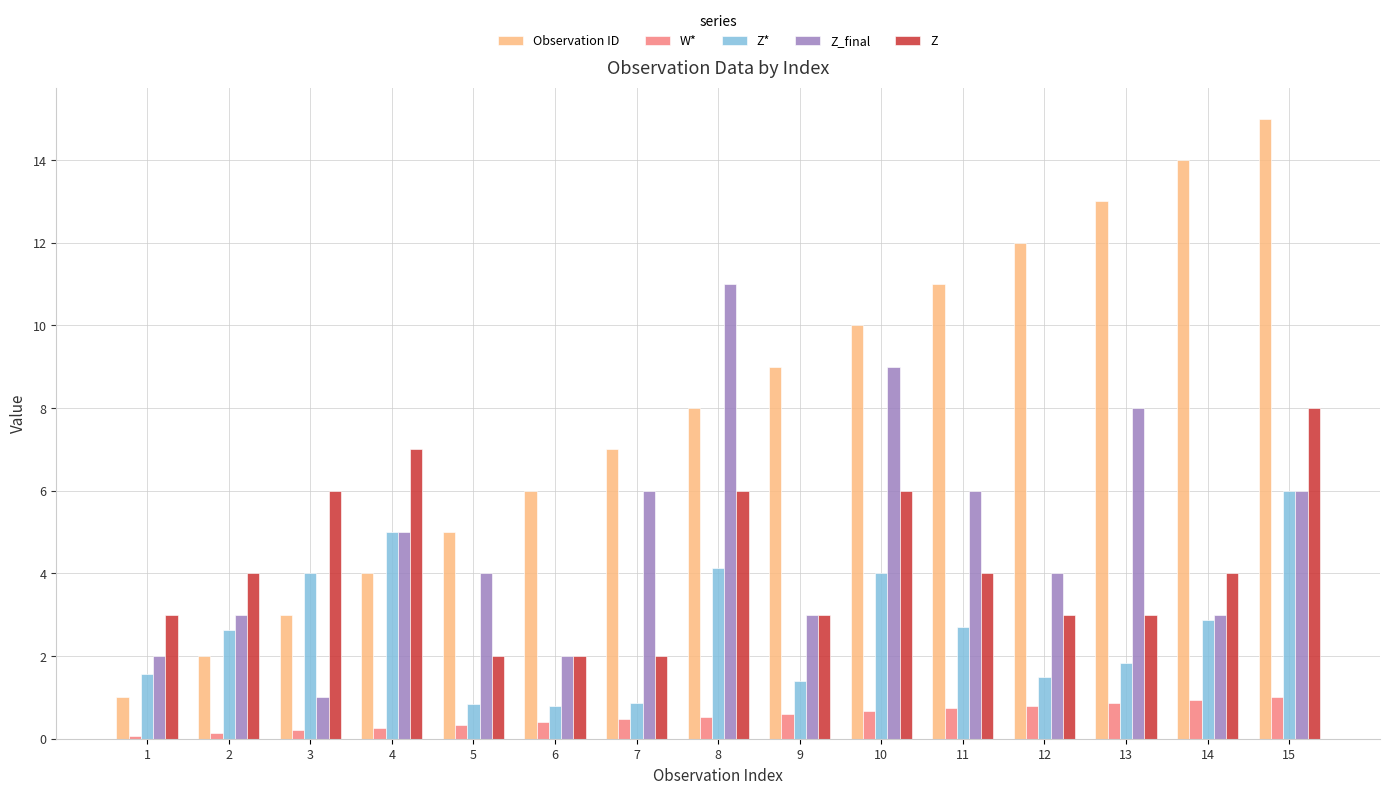

What is the difference between the maximum and minimum values in the Z* series?

5.2